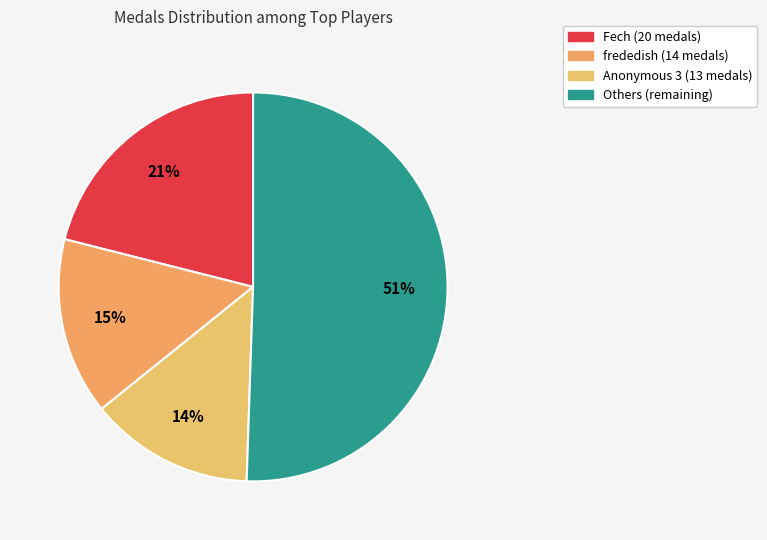

Rank the categories by value from highest to lowest.

Others (remaining), Fech (20 medals), frededish (14 medals), Anonymous 3 (13 medals)